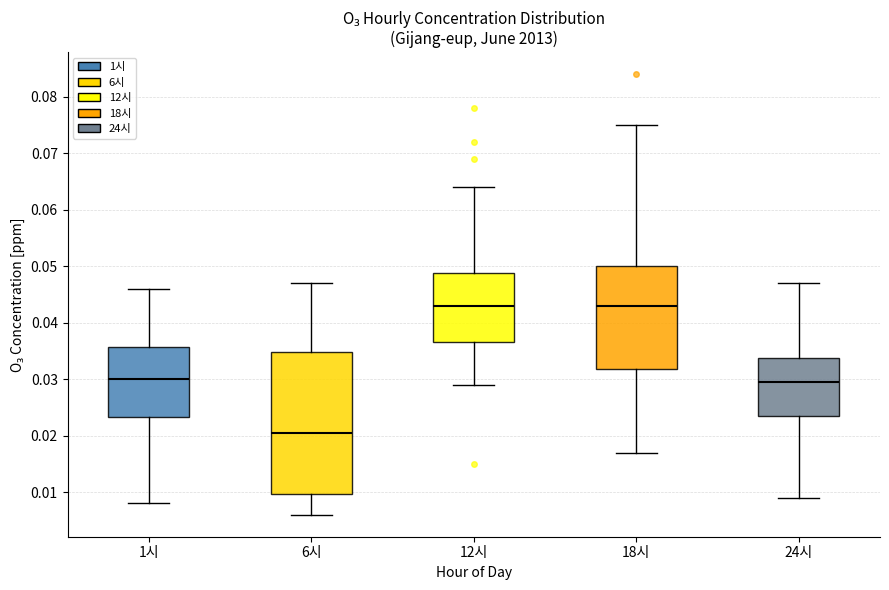

Reading left to right, read every box against the y-axis: the position of its median line, the range the box covers, and the ends of its whiskers. The values are not printed on the chart, so give them approximately, as read against the axis.

1시: median 0.030, box 0.023 to 0.036, whiskers 0.008 to 0.046
6시: median 0.021, box 0.010 to 0.035, whiskers 0.006 to 0.047
12시: median 0.043, box 0.037 to 0.049, whiskers 0.029 to 0.064
18시: median 0.043, box 0.032 to 0.050, whiskers 0.017 to 0.075
24시: median 0.030, box 0.024 to 0.034, whiskers 0.009 to 0.047